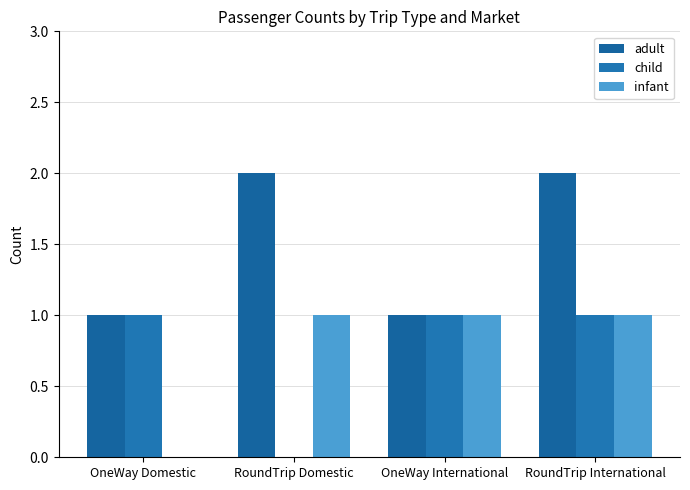

Count the number of data series in this chart.

3